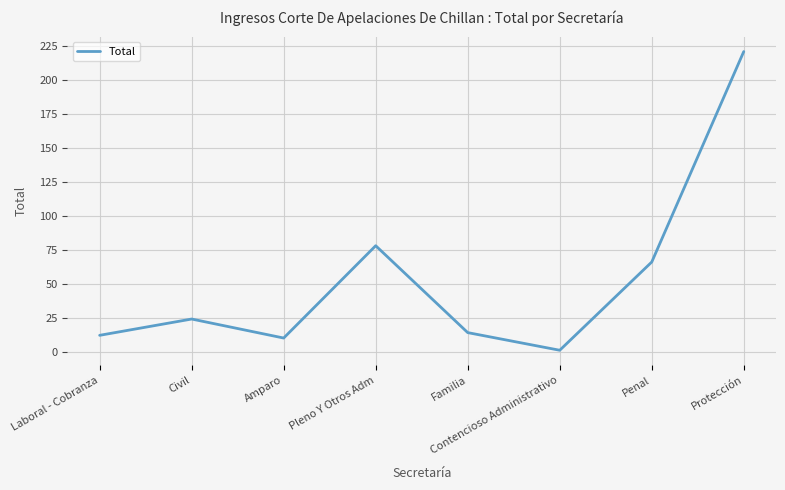

List the labels in order of value, largest first.

Protección, Pleno Y Otros Adm, Penal, Civil, Familia, Laboral - Cobranza, Amparo, Contencioso Administrativo